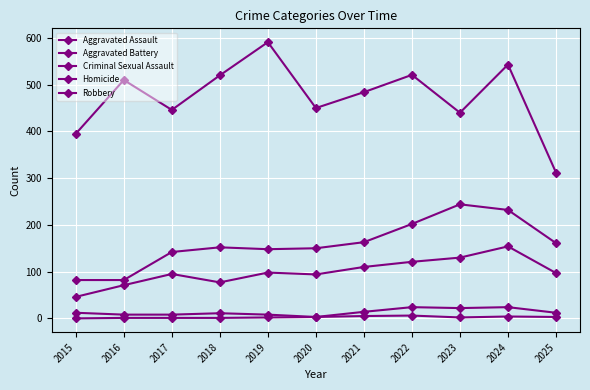

What is the sum of all Homicide values?

28